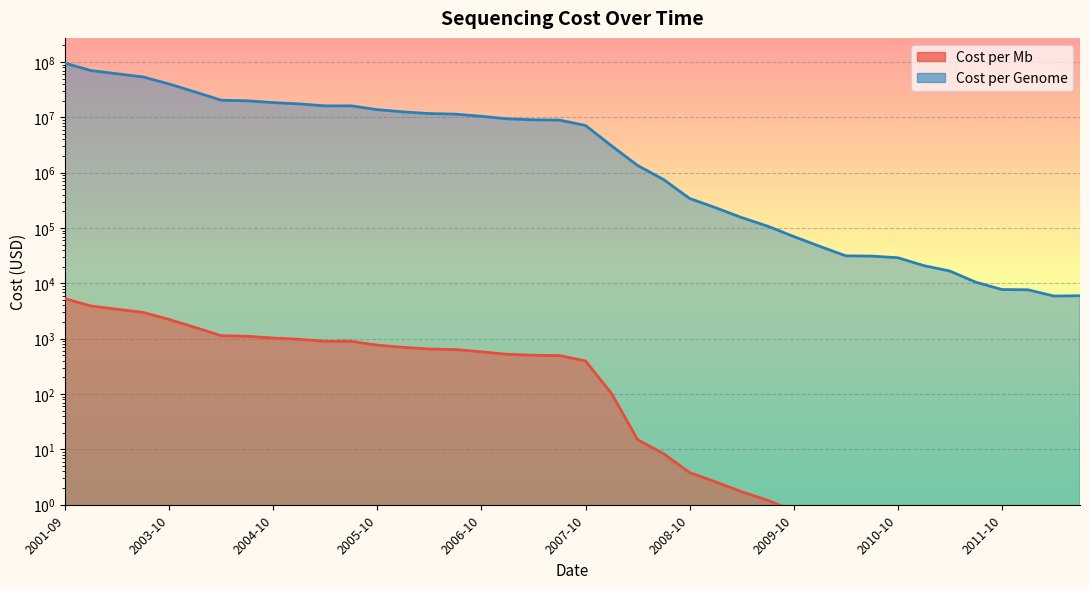

Reading left to right, list all the values displayed in this chart.

Cost per Mb: 2001-09=5292.4	2002-03=3898.6	2002-09=3413.8	2003-03=2986.2	2003-10=2231.0	2004-01=1598.9	2004-04=1135.7	2004-07=1107.5	2004-10=1028.9	2005-01=974.2	2005-04=897.8	2005-07=898.9	2005-10=766.7	2006-01=699.2	2006-04=651.8	2006-07=636.4	2006-10=581.9	2007-01=522.7	2007-04=502.6	2007-07=496.0	2007-10=397.1	2008-01=102.1	2008-04=15.0	2008-07=8.4	2008-10=3.8	2009-01=2.6	2009-04=1.7	2009-07=1.2	2009-10=0.8	2010-01=0.5	2010-04=0.4	2010-07=0.3	2010-10=0.3	2011-01=0.2	2011-04=0.2	2011-07=0.1	2011-10=0.1	2012-01=0.1	2012-04=0.1	2012-07=0.1
Cost per Genome: 2001-09=95263071.9	2002-03=70175437.4	2002-09=61448421.5	2003-03=53751684.1	2003-10=40157554.2	2004-01=28780376.2	2004-04=20442576.1	2004-07=19934345.7	2004-10=18519312.2	2005-01=17534969.6	2005-04=16159699.4	2005-07=16180224.1	2005-10=13801124.2	2006-01=12585658.9	2006-04=11732534.5	2006-07=11455315.2	2006-10=10474556.4	2007-01=9408738.9	2007-04=9047003.0	2007-07=8927342.1	2007-10=7147571.4	2008-01=3063820.0	2008-04=1352982.2	2008-07=752079.9	2008-10=342502.1	2009-01=232735.4	2009-04=154713.6	2009-07=108065.1	2009-10=70333.3	2010-01=46774.3	2010-04=31512.0	2010-07=31125.0	2010-10=29091.7	2011-01=20962.8	2011-04=16712.0	2011-07=10496.9	2011-10=7743.4	2012-01=7666.2	2012-04=5901.3	2012-07=5984.7